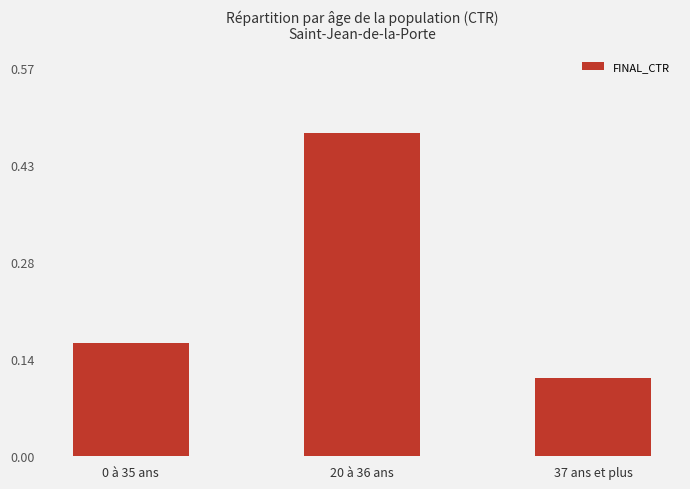

Is it true that the value at 20 à 36 ans is 0.7?

False